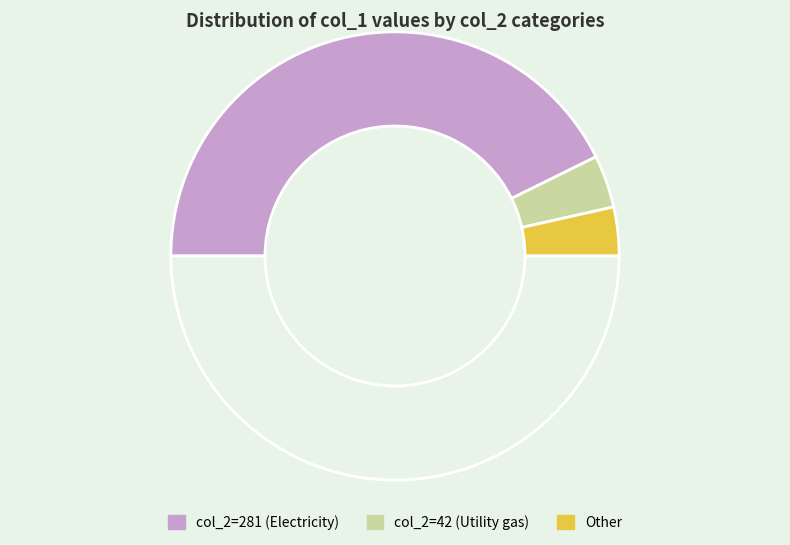

Count the number of slices in the pie.

4